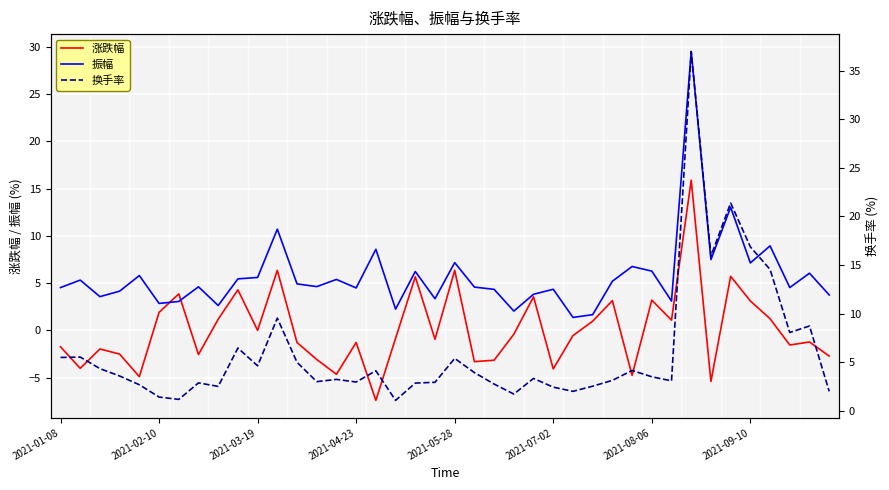

What is the average value of the 振幅 series?

5.7